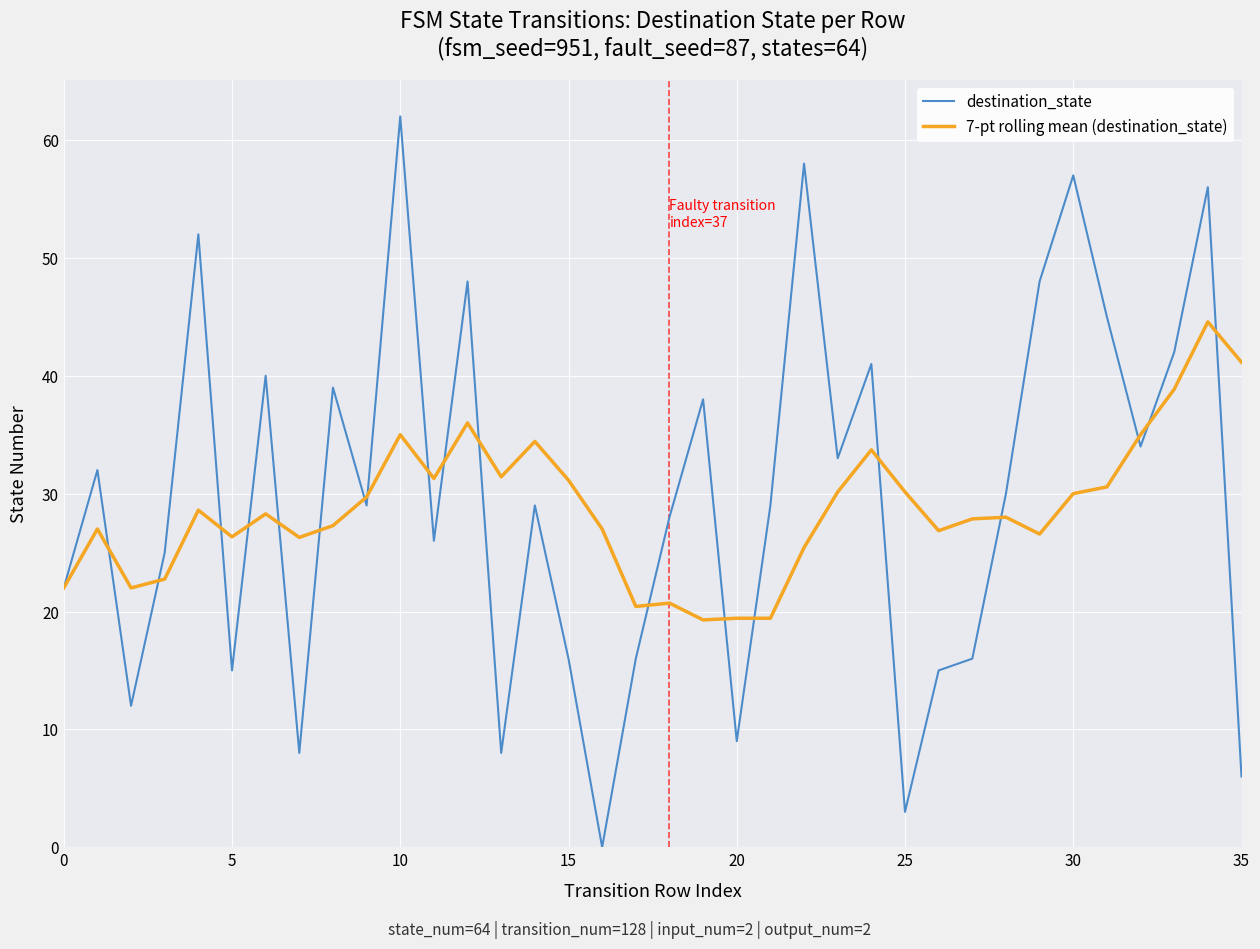

List the series in order of their peak value, highest first.

destination_state, 7-pt rolling mean (destination_state)